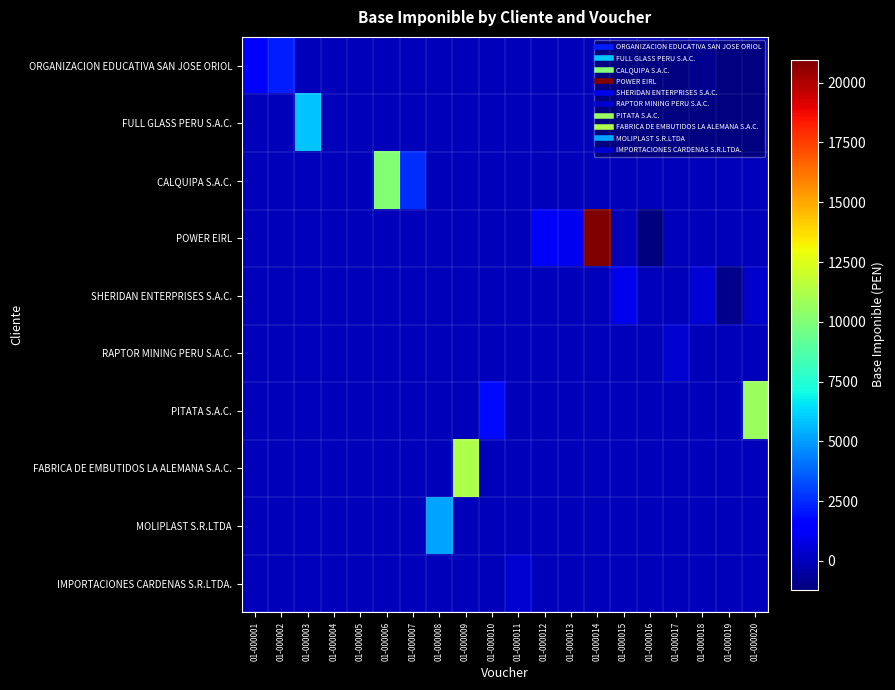

Reading right to left, list all the values displayed in this chart.

ORGANIZACION EDUCATIVA SAN JOSE ORIOL: 01-000020=0.0	01-000019=0.0	01-000018=300.0	01-000017=0.0	01-000016=0.0	01-000015=0.0	01-000014=0.0	01-000013=0.0	01-000012=0.0	01-000011=0.0	01-000010=0.0	01-000009=0.0	01-000008=0.0	01-000007=0.0	01-000006=0.0	01-000005=0.0	01-000004=0.0	01-000003=0.0	01-000002=2250.0	01-000001=1440.7
FULL GLASS PERU S.A.C.: 01-000020=0.0	01-000019=0.0	01-000018=0.0	01-000017=0.0	01-000016=0.0	01-000015=0.0	01-000014=0.0	01-000013=0.0	01-000012=0.0	01-000011=0.0	01-000010=0.0	01-000009=0.0	01-000008=0.0	01-000007=0.0	01-000006=0.0	01-000005=0.0	01-000004=0.0	01-000003=5826.1	01-000002=0.0	01-000001=0.0
CALQUIPA S.A.C.: 01-000020=0.0	01-000019=0.0	01-000018=0.0	01-000017=0.0	01-000016=0.0	01-000015=0.0	01-000014=0.0	01-000013=0.0	01-000012=0.0	01-000011=0.0	01-000010=0.0	01-000009=0.0	01-000008=0.0	01-000007=2580.0	01-000006=10080.0	01-000005=0.0	01-000004=0.0	01-000003=0.0	01-000002=0.0	01-000001=0.0
POWER EIRL: 01-000020=0.0	01-000019=0.0	01-000018=0.0	01-000017=0.0	01-000016=-1200.0	01-000015=0.0	01-000014=20964.6	01-000013=1017.0	01-000012=1200.0	01-000011=0.0	01-000010=0.0	01-000009=0.0	01-000008=0.0	01-000007=0.0	01-000006=0.0	01-000005=0.0	01-000004=0.0	01-000003=0.0	01-000002=0.0	01-000001=0.0
SHERIDAN ENTERPRISES S.A.C.: 01-000020=300.0	01-000019=-900.0	01-000018=510.0	01-000017=0.0	01-000016=0.0	01-000015=900.0	01-000014=0.0	01-000013=0.0	01-000012=0.0	01-000011=0.0	01-000010=0.0	01-000009=0.0	01-000008=0.0	01-000007=0.0	01-000006=0.0	01-000005=0.0	01-000004=0.0	01-000003=0.0	01-000002=0.0	01-000001=0.0
RAPTOR MINING PERU S.A.C.: 01-000020=0.0	01-000019=0.0	01-000018=0.0	01-000017=368.5	01-000016=0.0	01-000015=0.0	01-000014=0.0	01-000013=0.0	01-000012=0.0	01-000011=0.0	01-000010=0.0	01-000009=0.0	01-000008=0.0	01-000007=0.0	01-000006=0.0	01-000005=0.0	01-000004=0.0	01-000003=0.0	01-000002=0.0	01-000001=0.0
PITATA S.A.C.: 01-000020=10720.3	01-000019=0.0	01-000018=0.0	01-000017=0.0	01-000016=0.0	01-000015=0.0	01-000014=0.0	01-000013=0.0	01-000012=0.0	01-000011=0.0	01-000010=1750.0	01-000009=0.0	01-000008=0.0	01-000007=0.0	01-000006=0.0	01-000005=0.0	01-000004=0.0	01-000003=0.0	01-000002=0.0	01-000001=0.0
FABRICA DE EMBUTIDOS LA ALEMANA S.A.C.: 01-000020=0.0	01-000019=0.0	01-000018=0.0	01-000017=0.0	01-000016=0.0	01-000015=0.0	01-000014=0.0	01-000013=0.0	01-000012=0.0	01-000011=0.0	01-000010=0.0	01-000009=11260.0	01-000008=0.0	01-000007=0.0	01-000006=0.0	01-000005=0.0	01-000004=0.0	01-000003=0.0	01-000002=0.0	01-000001=0.0
MOLIPLAST S.R.LTDA: 01-000020=0.0	01-000019=0.0	01-000018=0.0	01-000017=0.0	01-000016=0.0	01-000015=0.0	01-000014=0.0	01-000013=0.0	01-000012=0.0	01-000011=0.0	01-000010=0.0	01-000009=0.0	01-000008=5200.0	01-000007=0.0	01-000006=0.0	01-000005=0.0	01-000004=0.0	01-000003=0.0	01-000002=0.0	01-000001=0.0
IMPORTACIONES CARDENAS S.R.LTDA.: 01-000020=0.0	01-000019=0.0	01-000018=0.0	01-000017=0.0	01-000016=0.0	01-000015=0.0	01-000014=0.0	01-000013=0.0	01-000012=0.0	01-000011=400.0	01-000010=0.0	01-000009=0.0	01-000008=0.0	01-000007=0.0	01-000006=0.0	01-000005=0.0	01-000004=0.0	01-000003=0.0	01-000002=0.0	01-000001=0.0